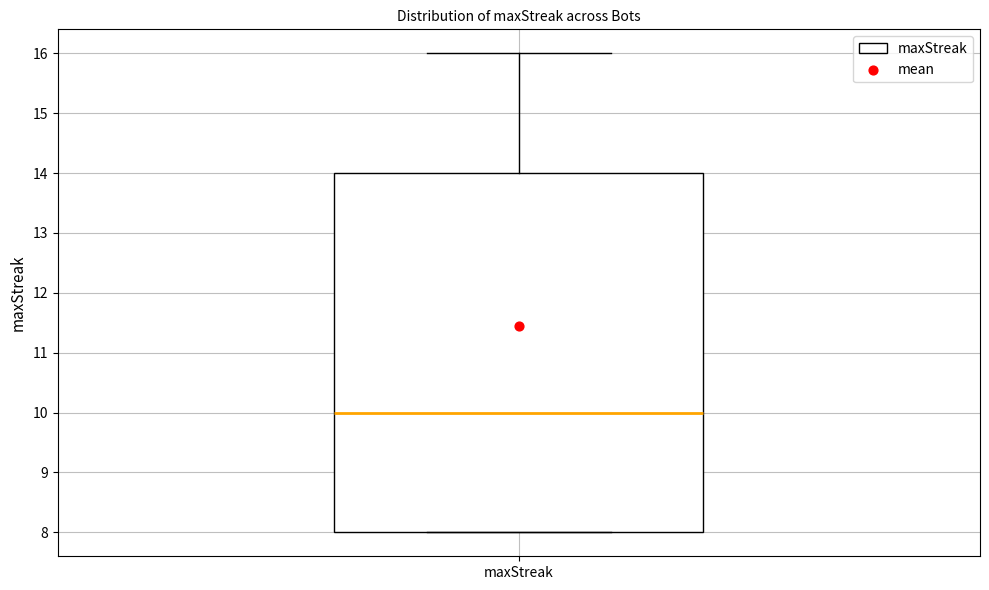

Transcribe this box plot: give where the median line is, the range the box spans, and where the two whiskers end, as read against the y-axis. The values are not printed on the chart, so give them approximately, as read against the axis.

median 10, box 8 to 14, whiskers 8 to 16